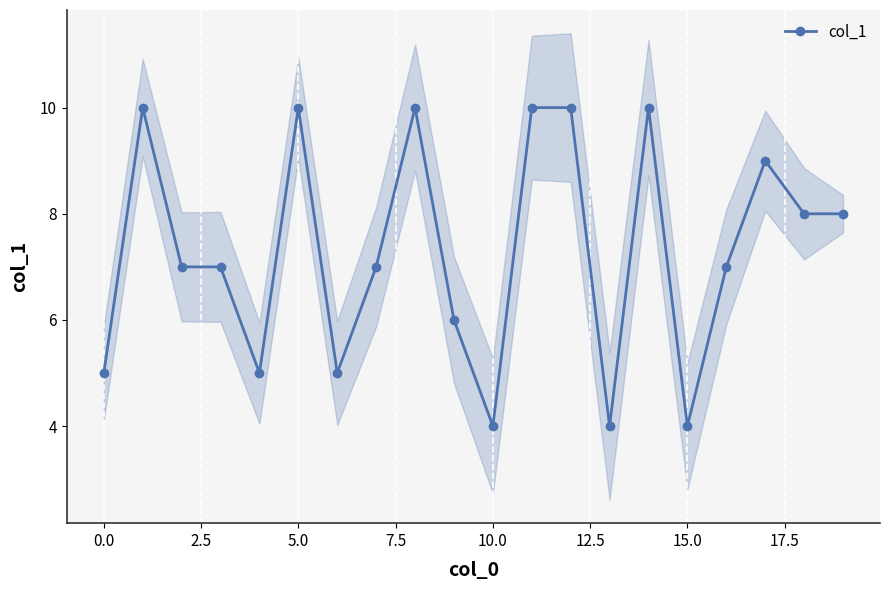

What is the maximum value for col_1?

10